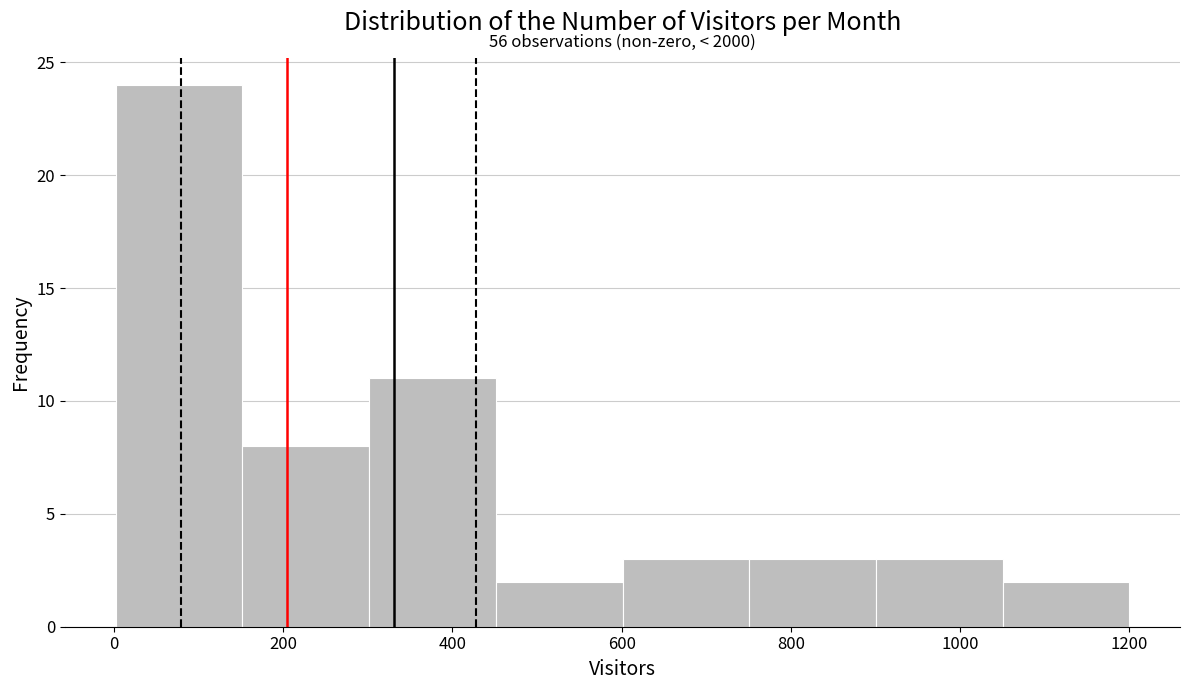

Over which range of the x-axis is the bar tallest?

0 to 160